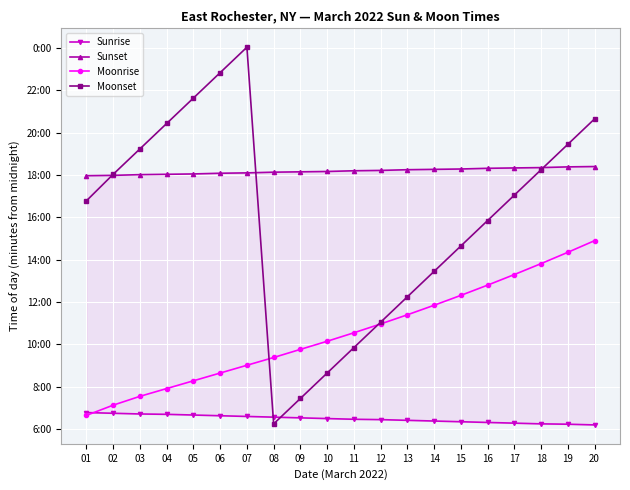

How many lines are shown in the chart?

4